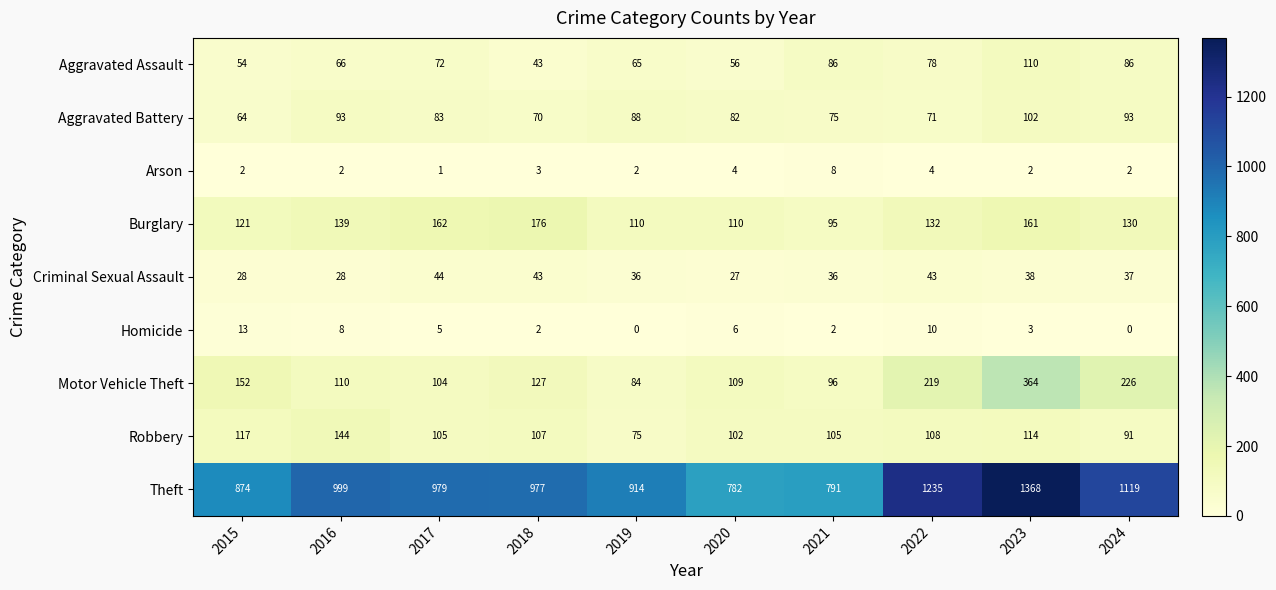

Where does the Burglary series first go above 132?

2016